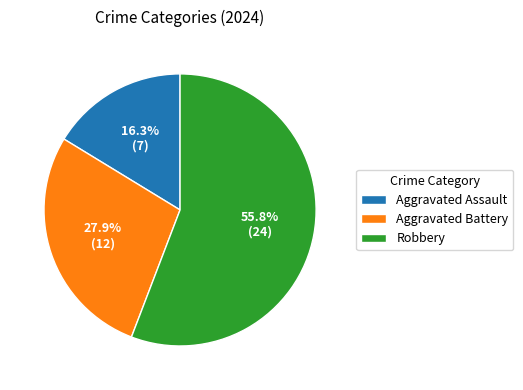

To the nearest percent, what is the difference between the Robbery and Aggravated Assault slice percentages?

40%